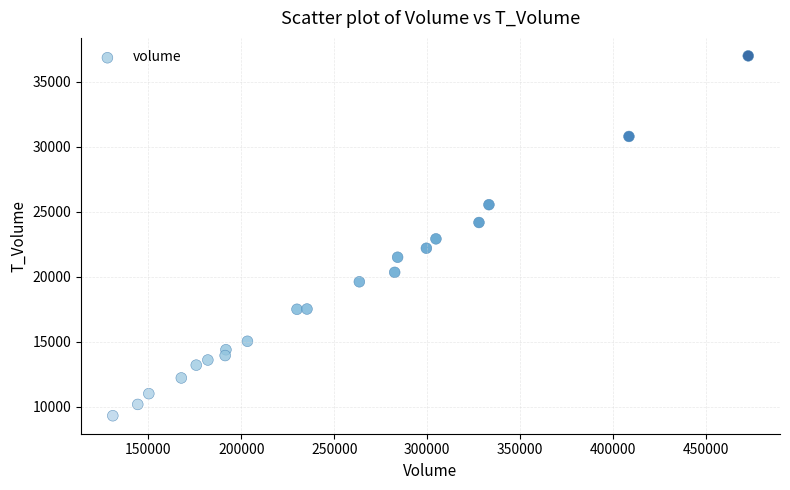

What is the range of Y values (max minus min)?

27660